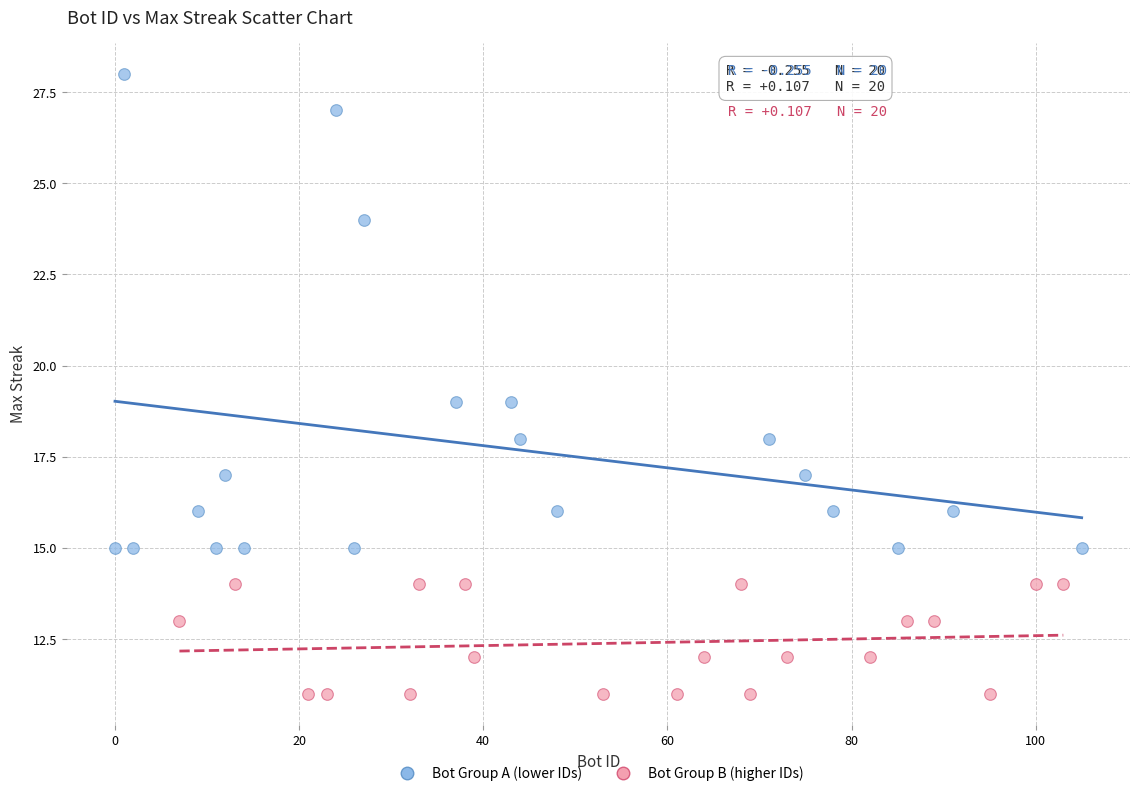

Which series reaches the maximum Y coordinate?

Bot Group A (lower IDs)